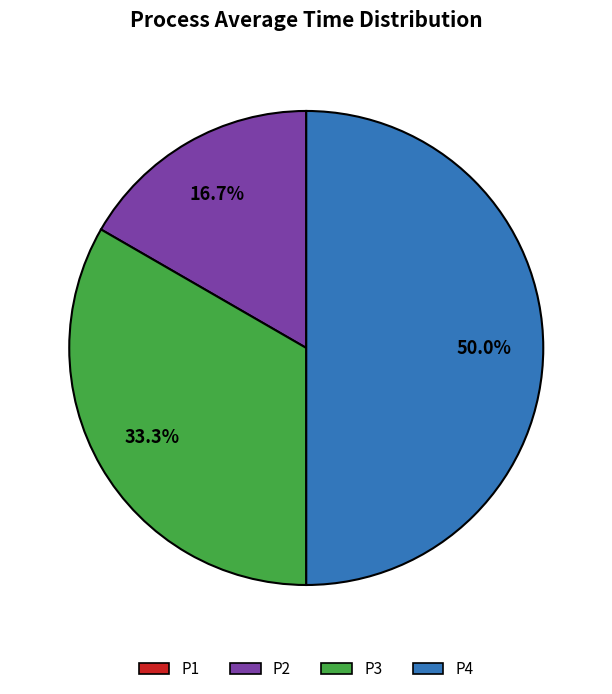

What percentage is the P2 slice, to the nearest percent?

17%